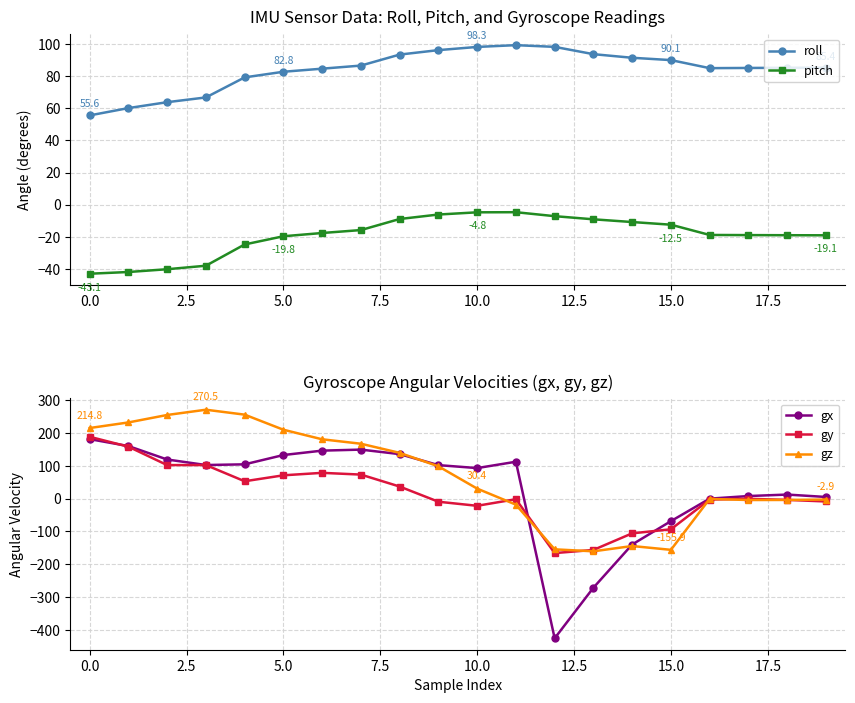

How many times do gy and gx cross each other?

3